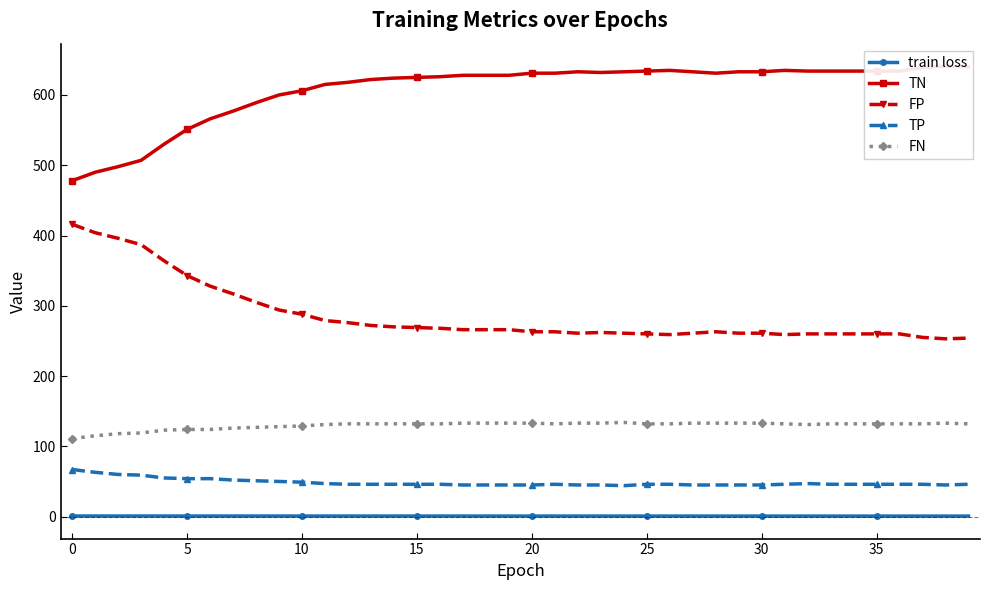

True or false: FP and TP intersect in this chart.

False